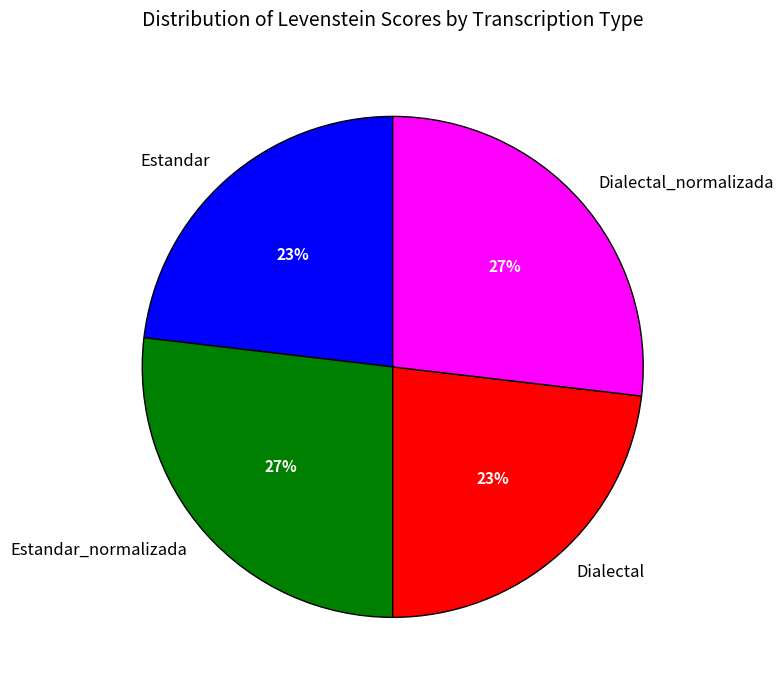

Is the sum of Estandar_normalizada and Dialectal_normalizada greater than half?

Yes